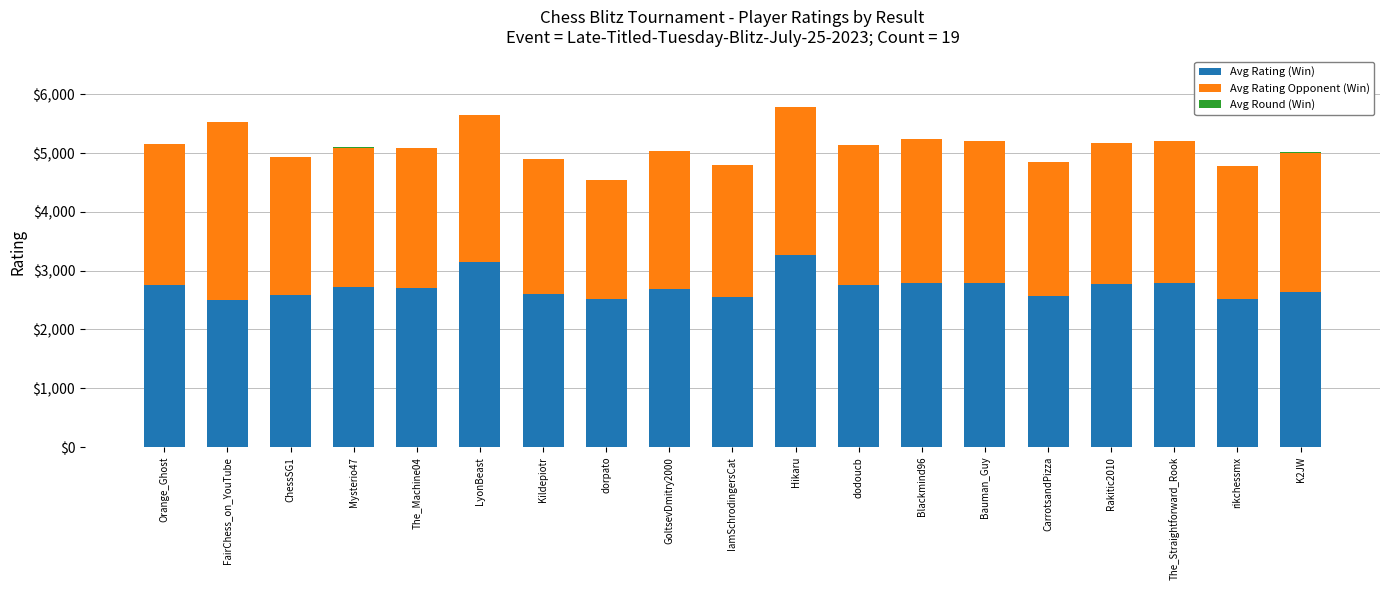

True or false: Avg Rating (Win) has a value of 4406 at FairChess_on_YouTube.

False